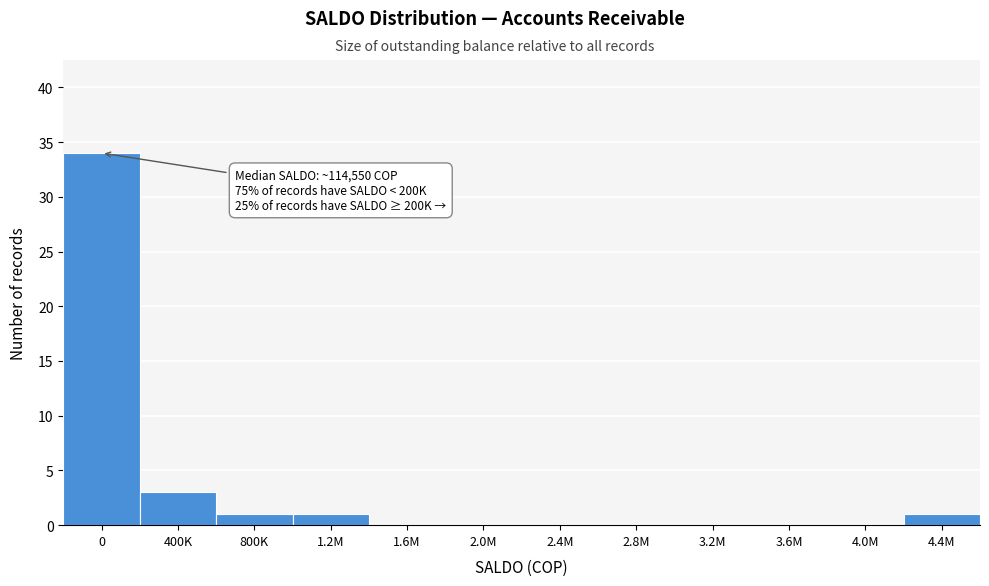

Reading left to right, transcribe all the data shown in this chart.

0=34	400K=3	800K=1	1.2M=1	1.6M=0	2.0M=0	2.4M=0	2.8M=0	3.2M=0	3.6M=0	4.0M=0	4.4M=1